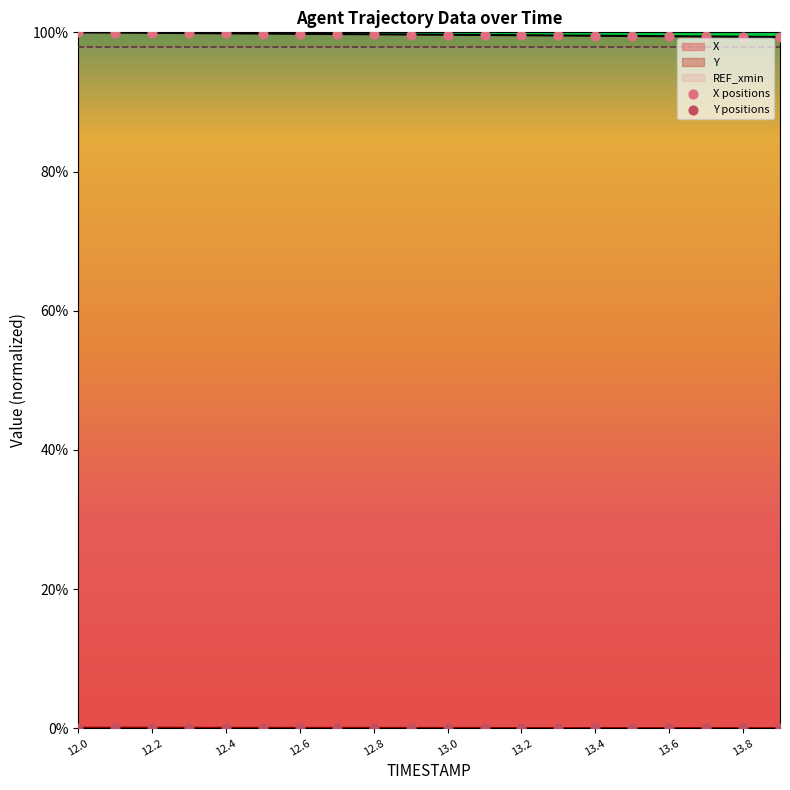

What are all the series names shown in the legend?

X, Y